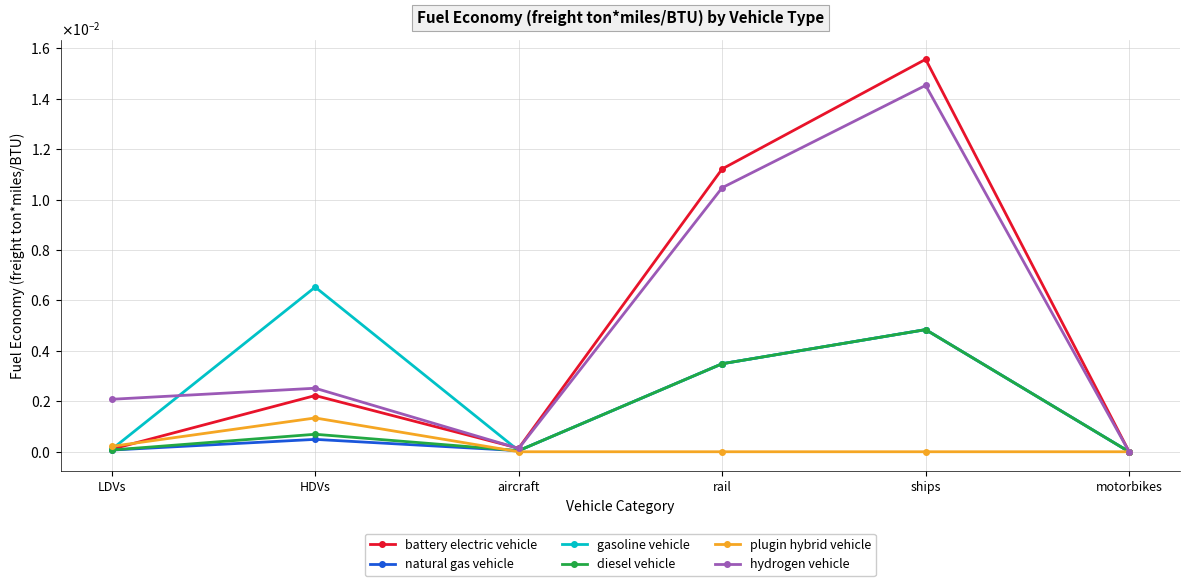

True or false: natural gas vehicle and hydrogen vehicle intersect in this chart.

False